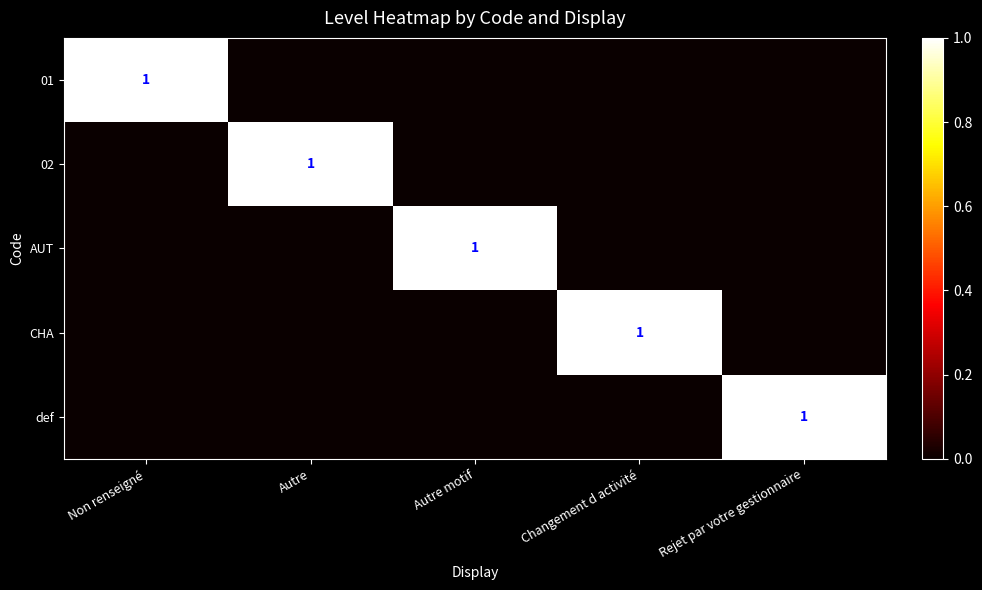

The 01 series shows 2 at Non renseigné. True or false?

False